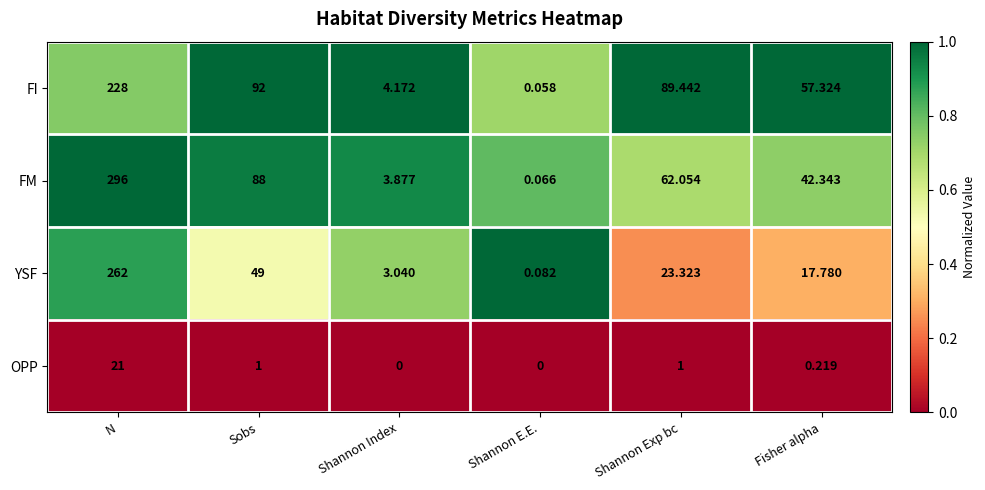

What is the total value across all series at Shannon Index?

11.1